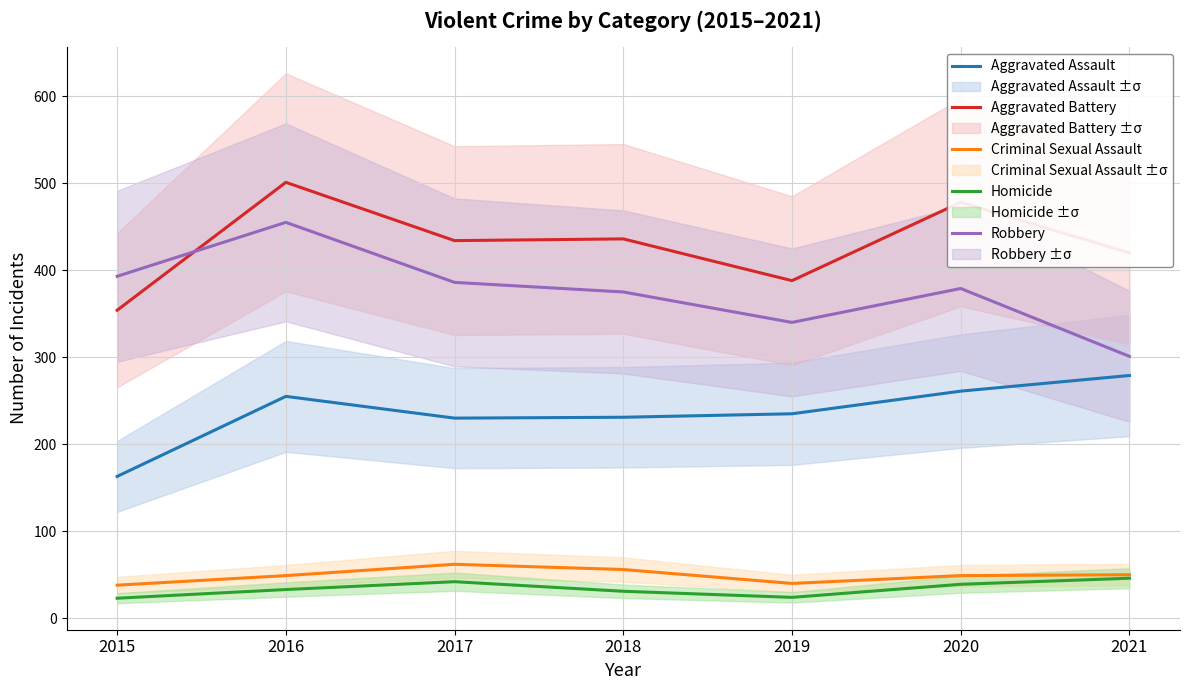

What is the minimum value shown in the chart?

23